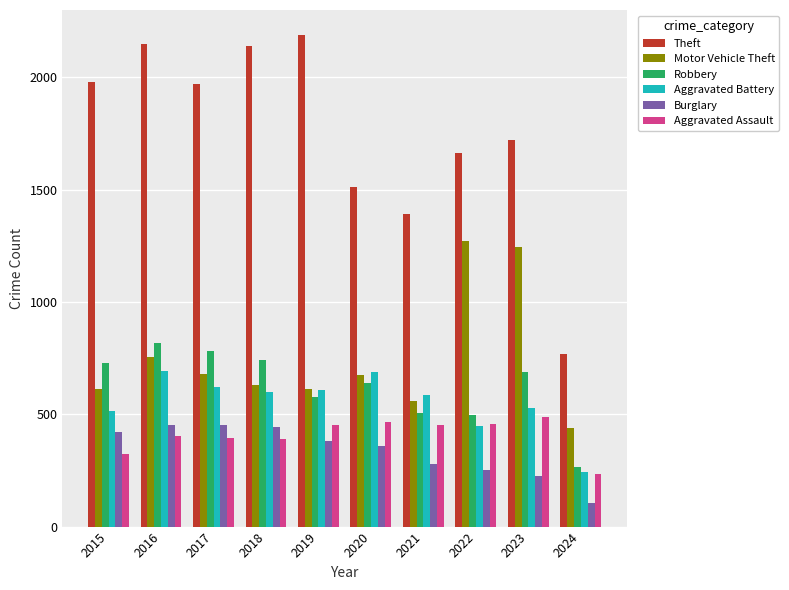

How many values in the Aggravated Assault series are below 452?

5